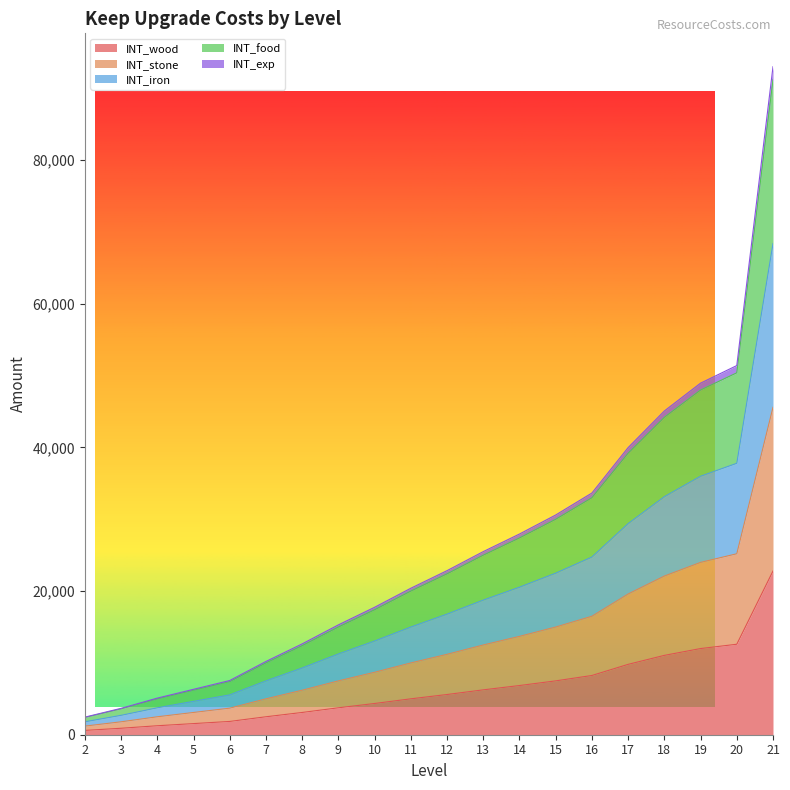

True or false: INT_wood and INT_iron intersect in this chart.

False